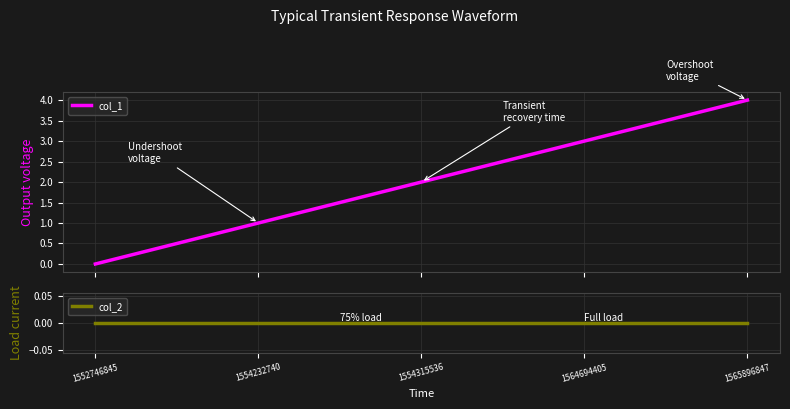

List the series in order of their peak value, highest first.

col_1, col_2